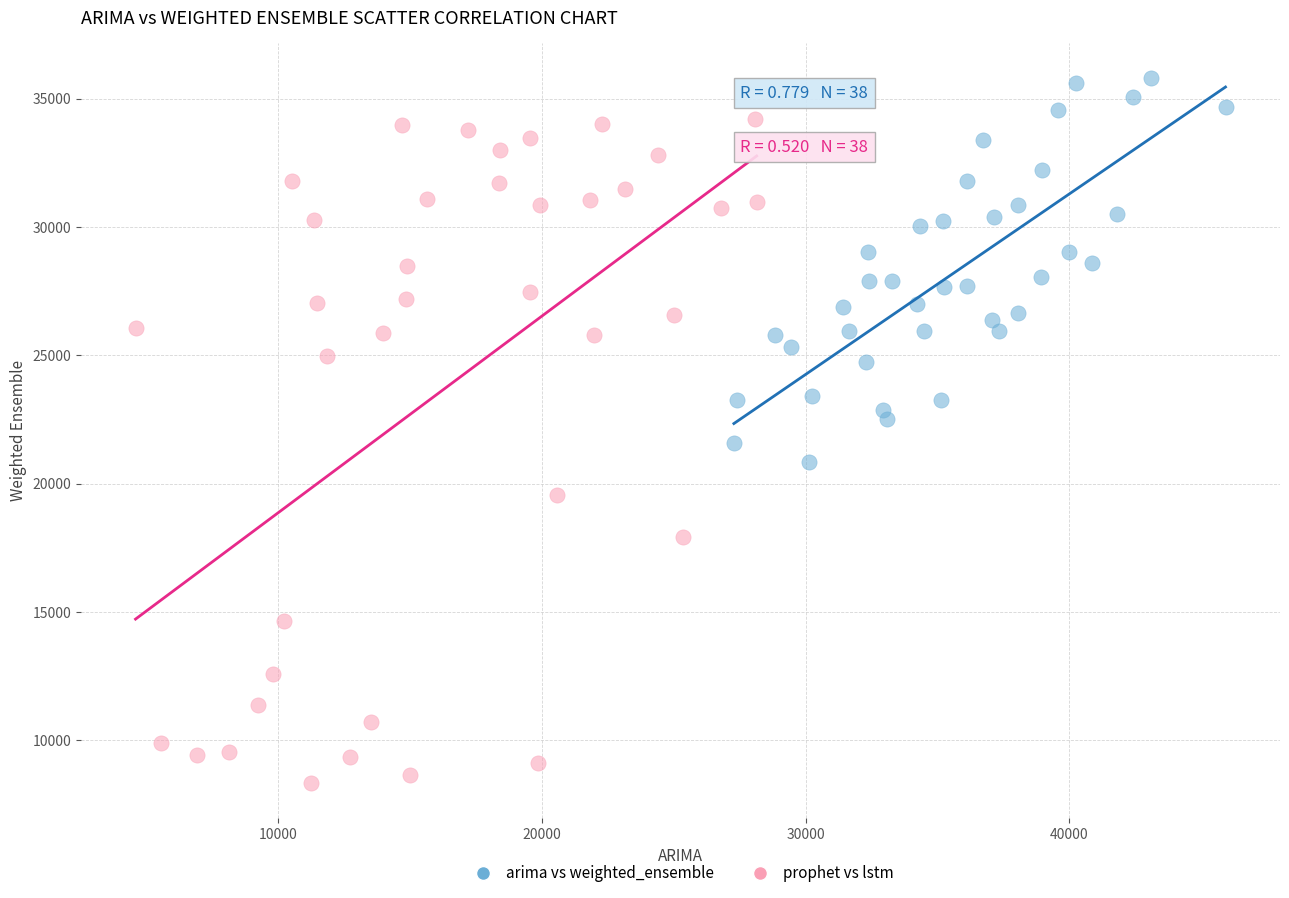

What are all the series names shown in the legend?

arima vs weighted_ensemble, prophet vs lstm